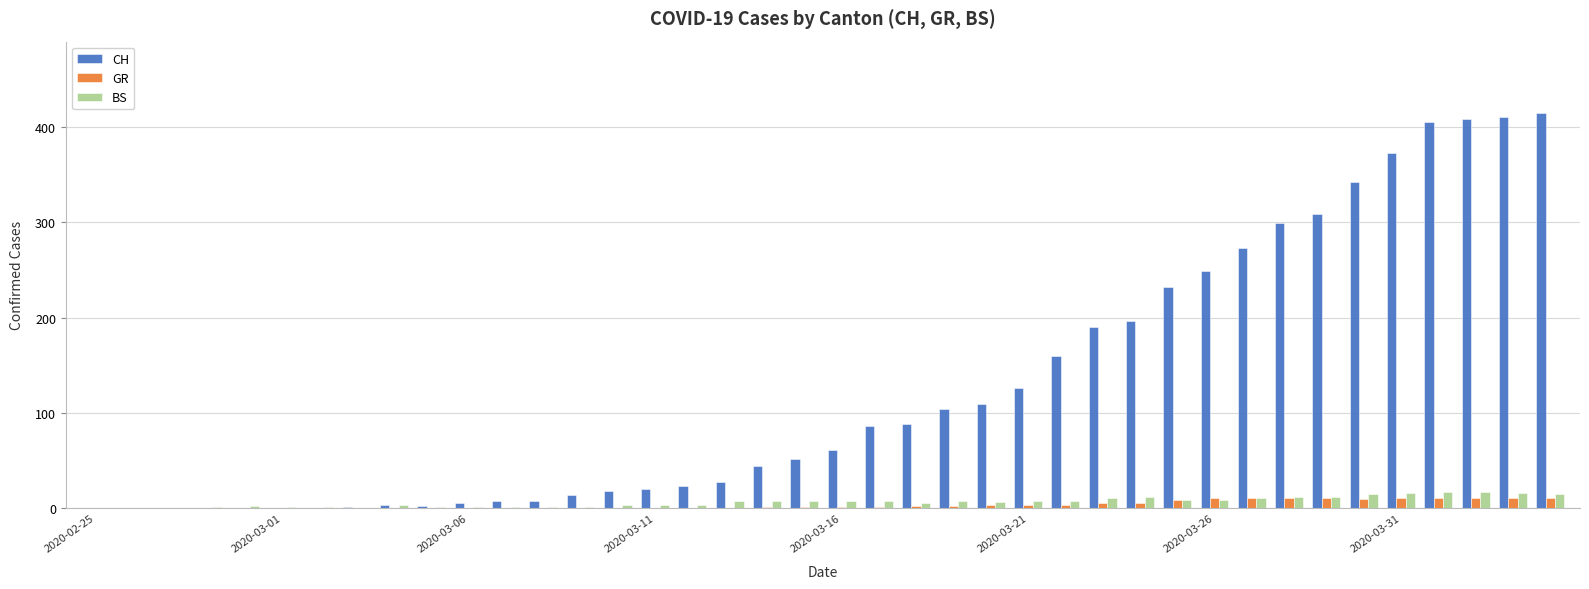

What is the sum of all CH values?

5058